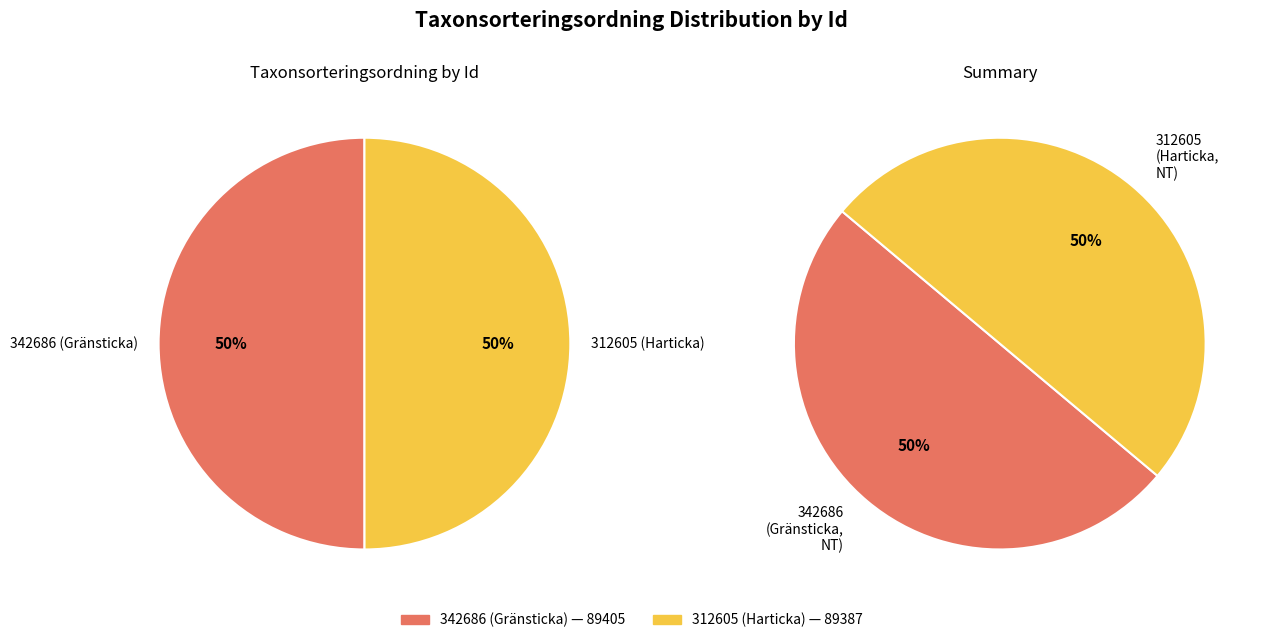

Which has a higher value, 312605 or 342686?

342686